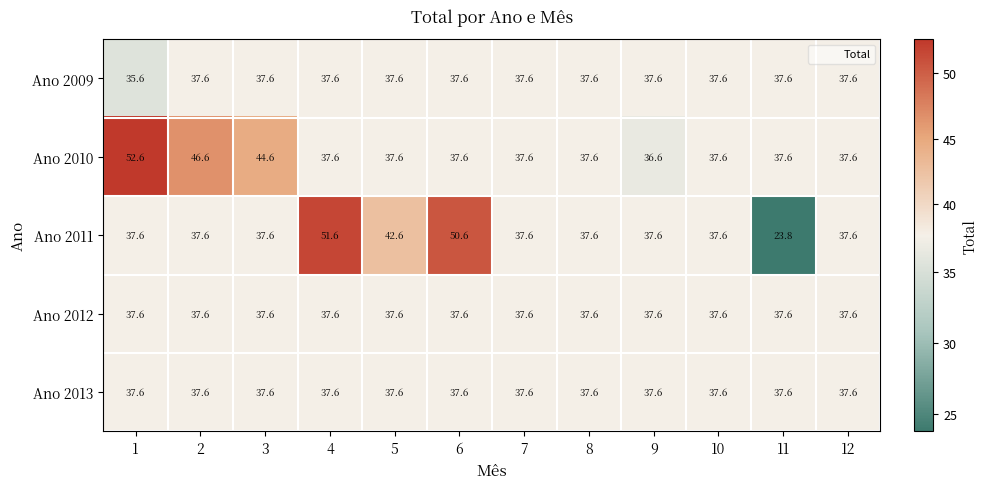

What is the approximate value of Ano 2011 at 2?

37.6